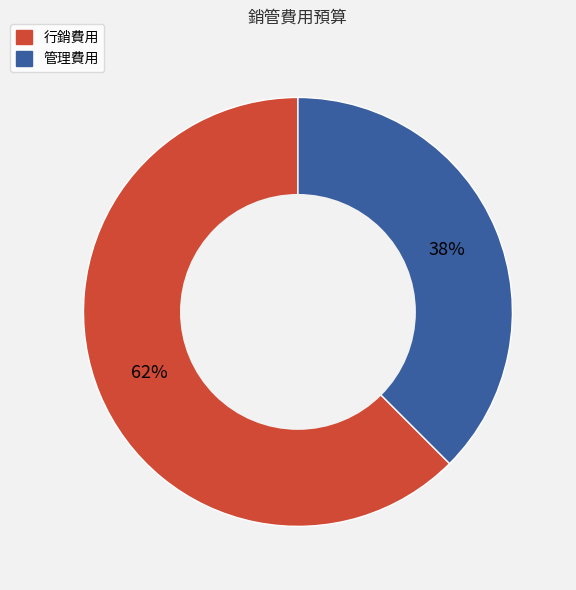

Count the number of slices in the pie.

2